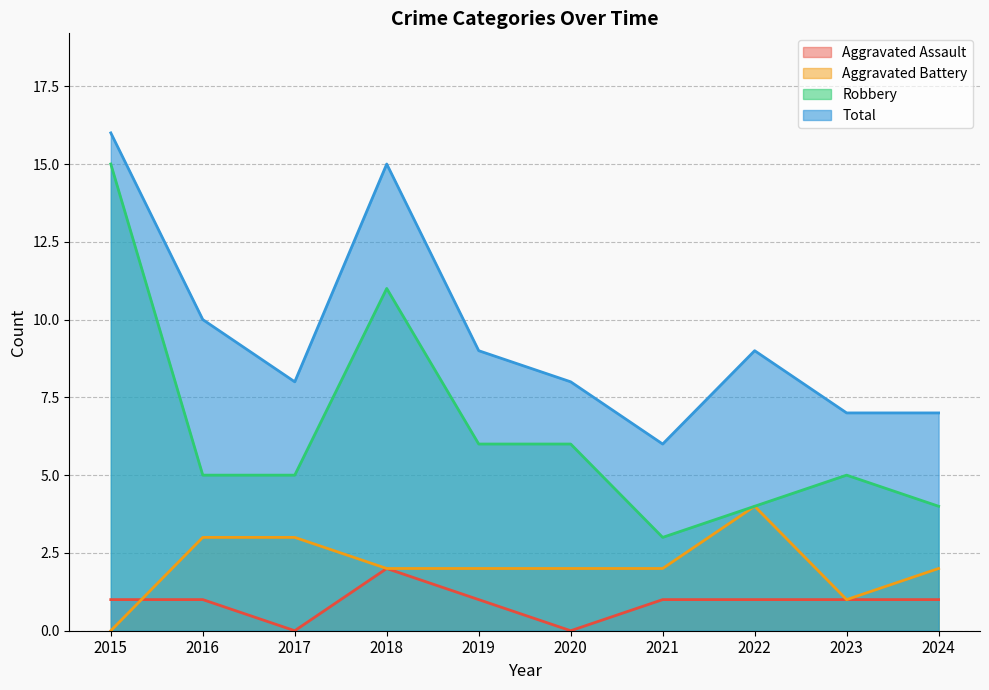

What is the total value across all series at 2024?

14